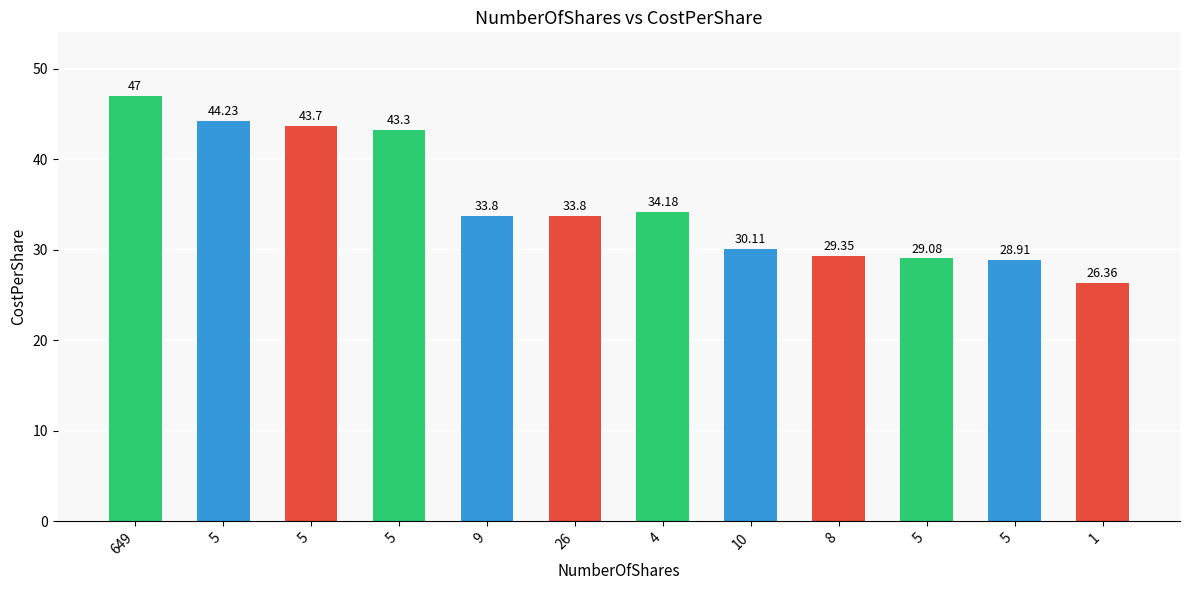

Reading left to right, list all the values displayed in this chart.

649=47.0	5=44.2	5=43.7	5=43.3	9=33.8	26=33.8	4=34.2	10=30.1	8=29.4	5=29.1	5=28.9	1=26.4